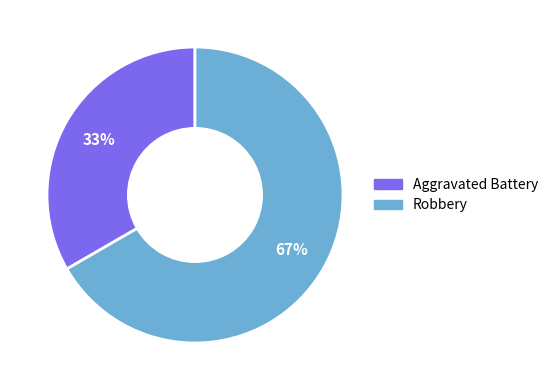

What is the ratio of the value at Robbery to the value at Aggravated Battery?

2.0